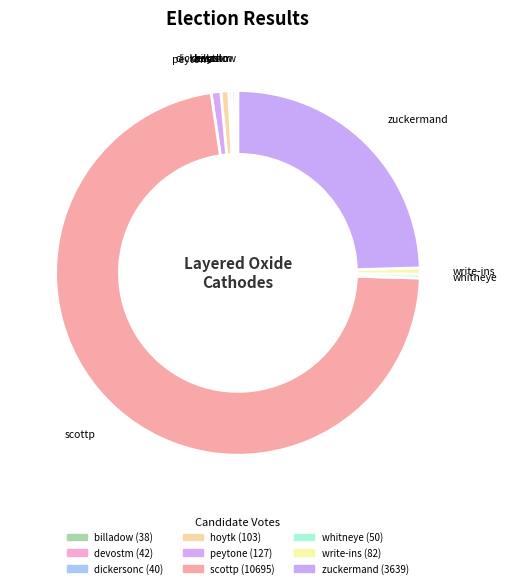

How many slices are in this pie chart?

9